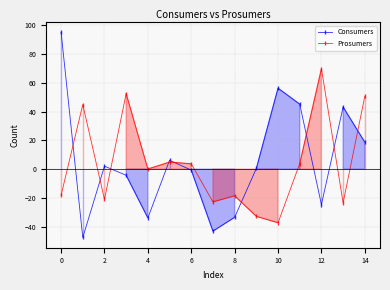

How many categories are shown in the chart?

15